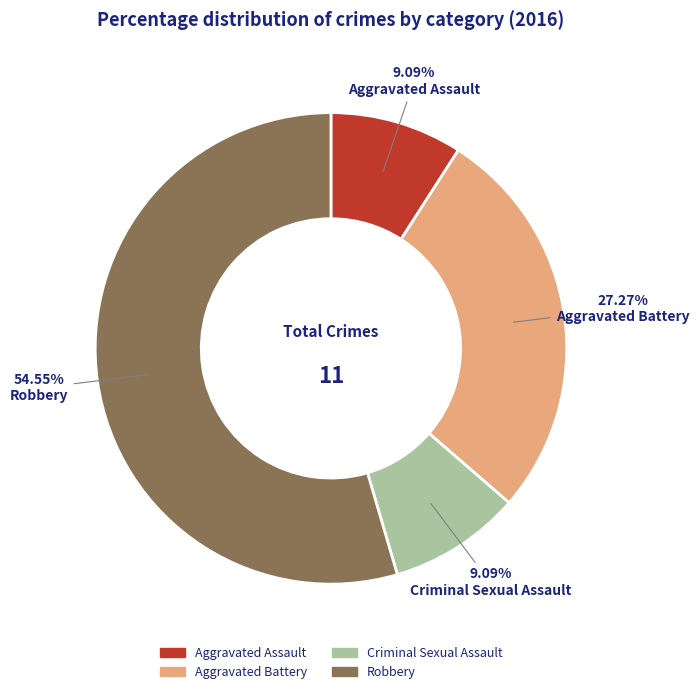

What is the ratio of the value at Criminal Sexual Assault to the value at Aggravated Assault?

1.0